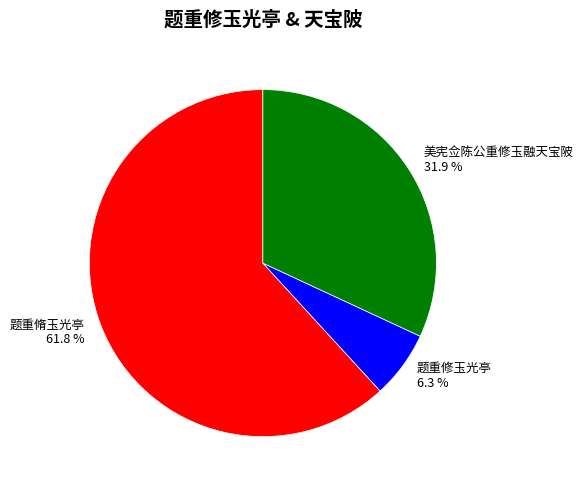

Which slice represents more than half of the pie?

题重脩玉光亭